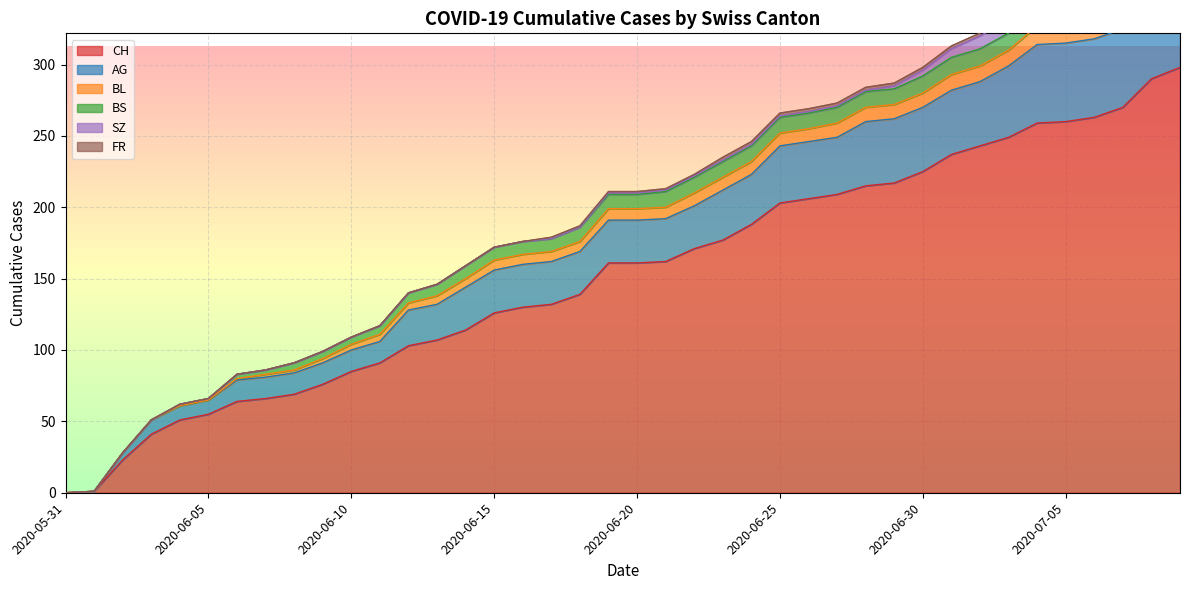

Which label corresponds to the largest value in the chart?

2020-07-09